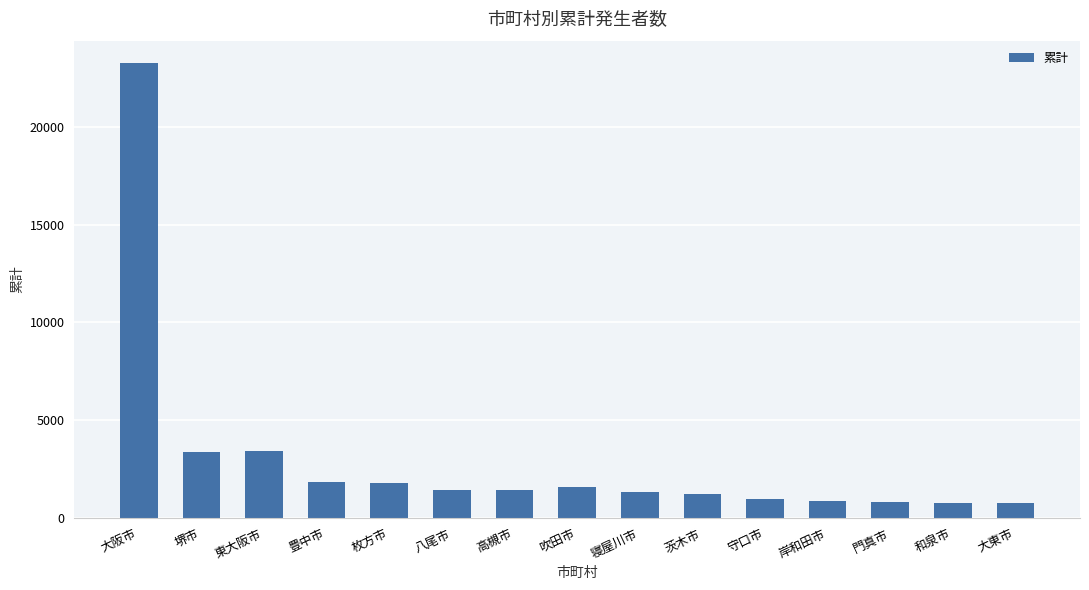

What is the difference between the values at 茨木市 and 大阪市?

22052